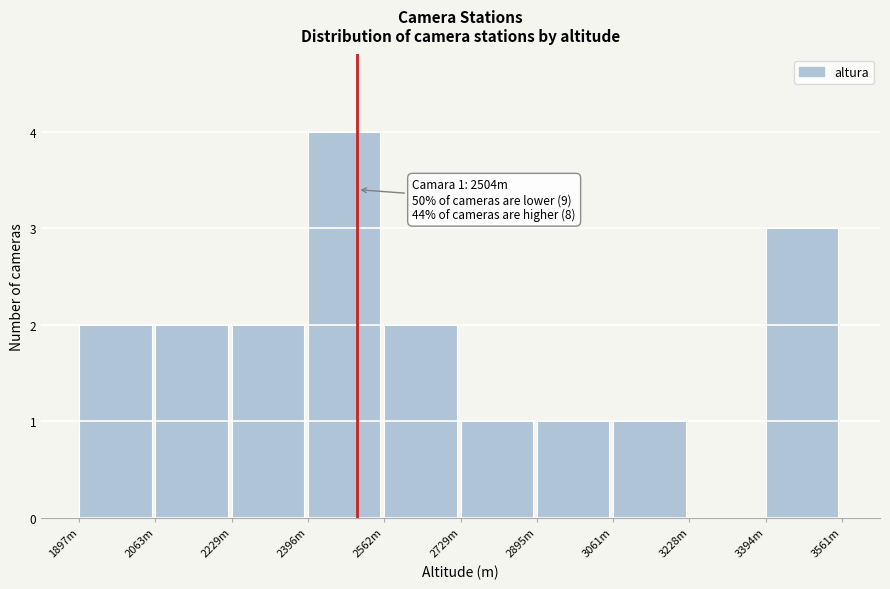

Reading right to left, transcribe all the data shown in this chart.

3394m=3	3228m=0	3061m=1	2895m=1	2729m=1	2562m=2	2396m=4	2229m=2	2063m=2	1897m=2